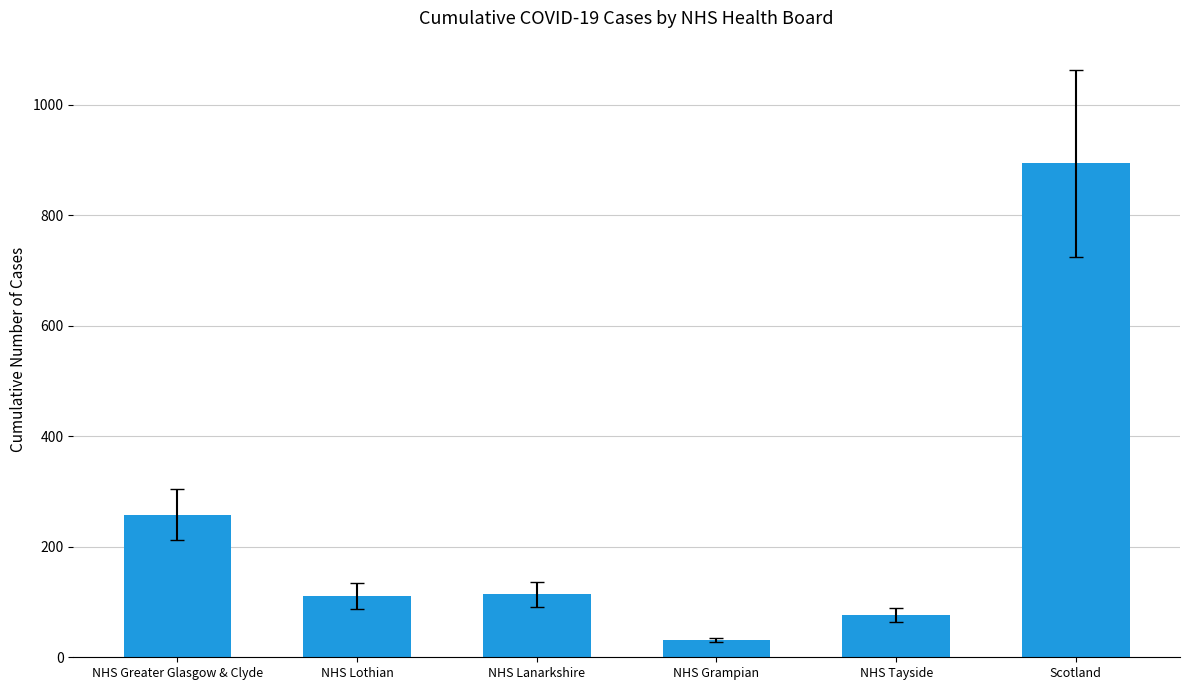

Which category has the highest value across all series?

Scotland